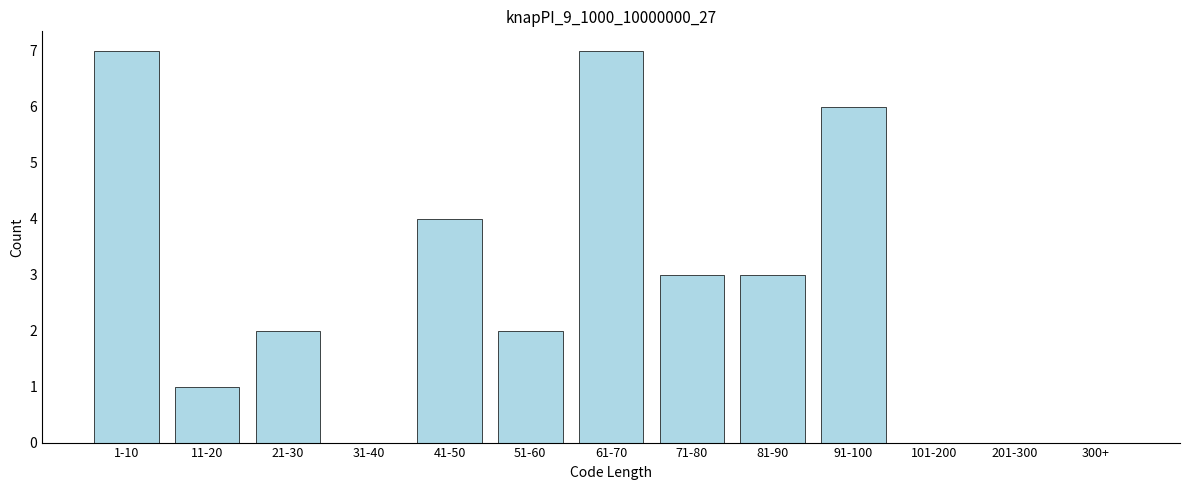

Reading left to right, extract all data points from this chart.

1-10=7	11-20=1	21-30=2	31-40=0	41-50=4	51-60=2	61-70=7	71-80=3	81-90=3	91-100=6	101-200=0	201-300=0	300+=0